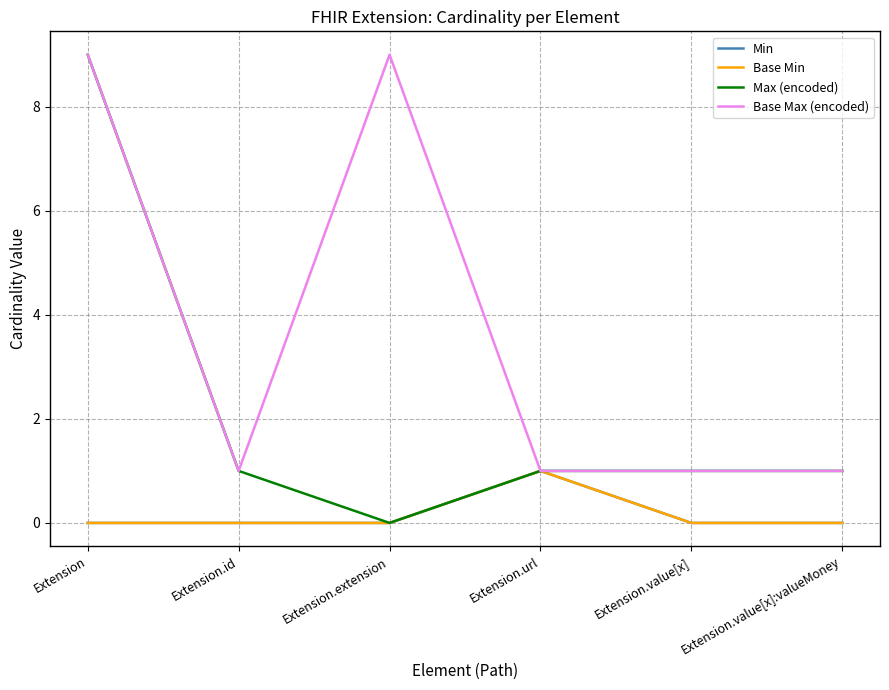

What position from the right is Extension.value[x]?

2